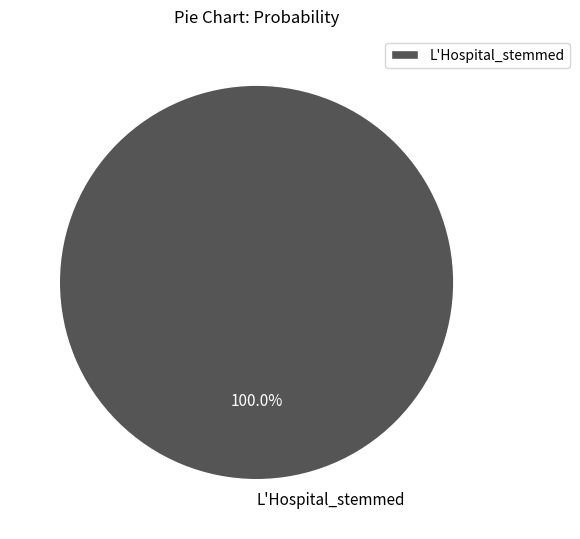

Does any single category account for the majority?

Yes